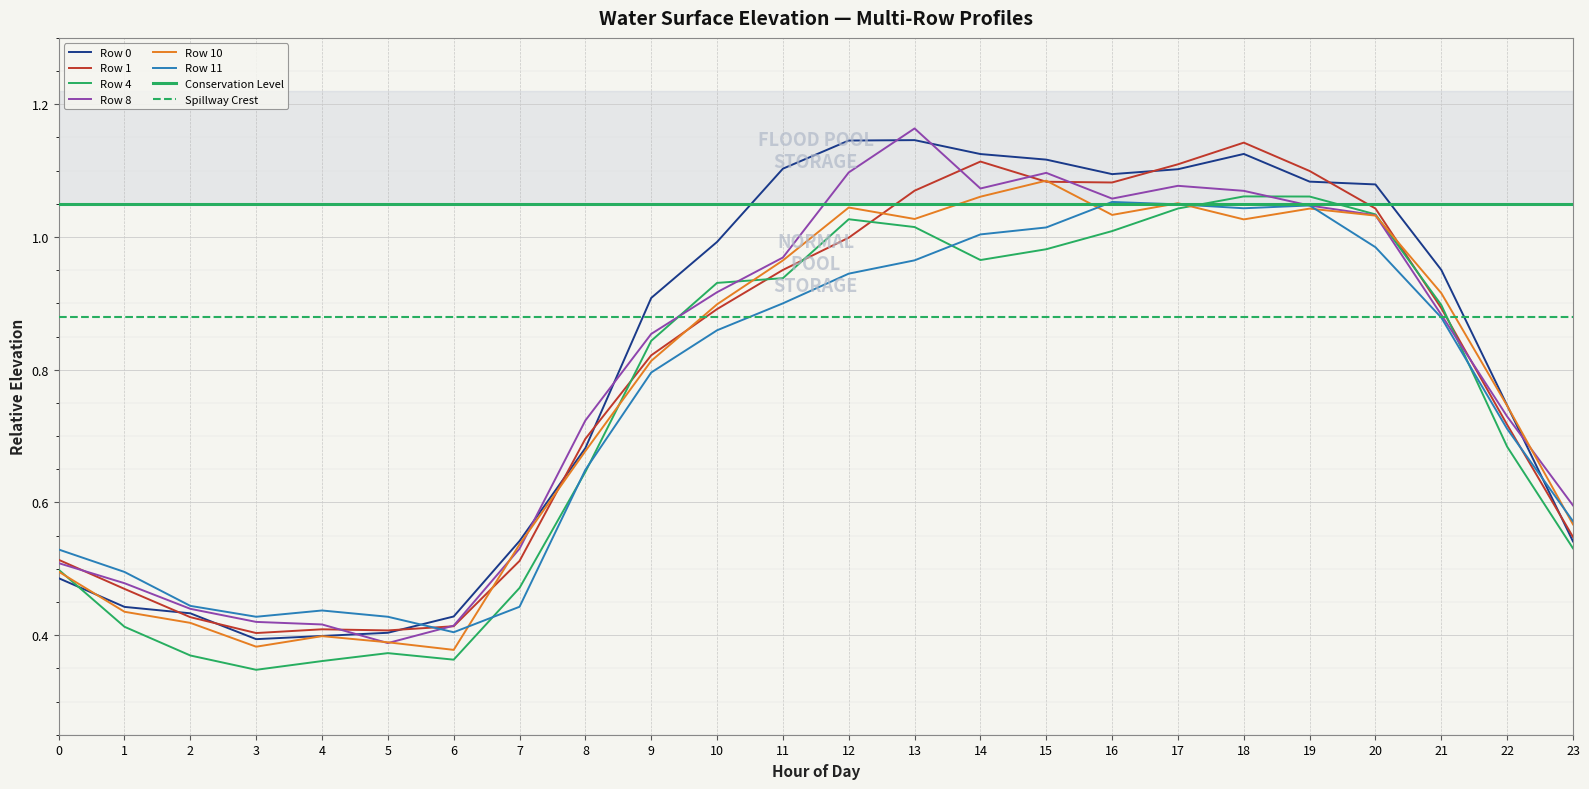

What is the maximum value shown in the chart?

1.2